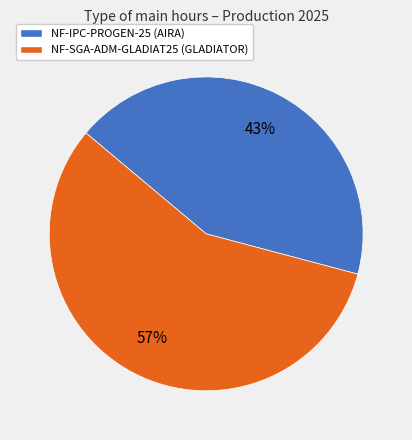

Which slice represents more than half of the pie?

NF-SGA-ADM-GLADIAT25 (GLADIATOR)